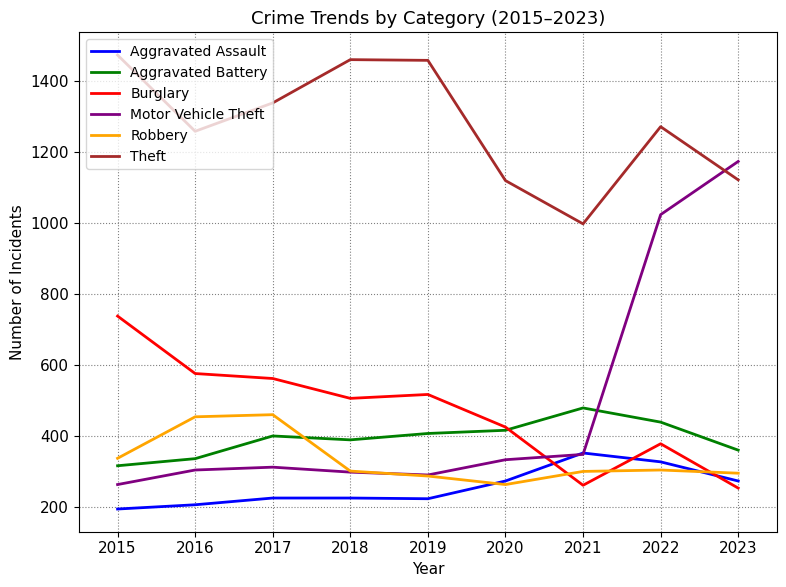

What is the total value across all series at 2020?

2830